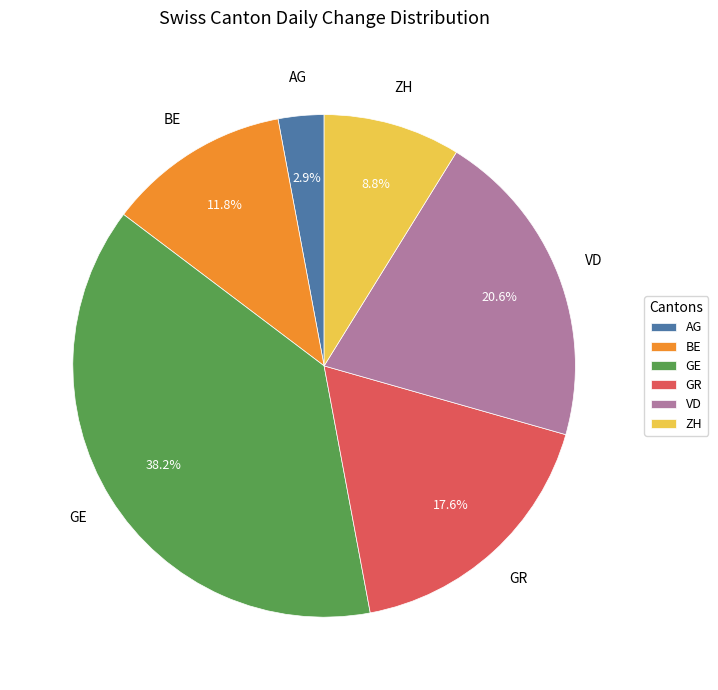

Does any single category account for the majority?

No